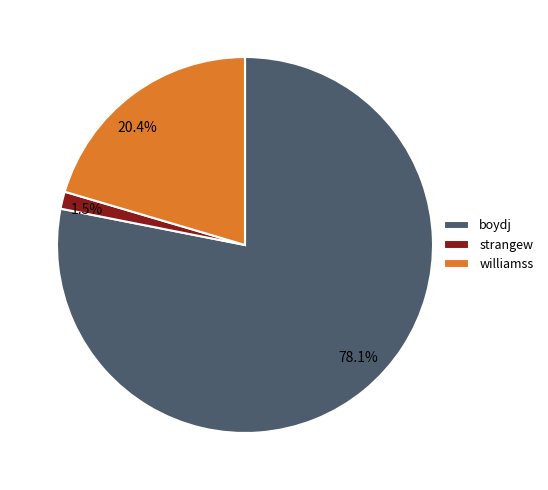

To the nearest percent, what portion does williamss represent?

20%